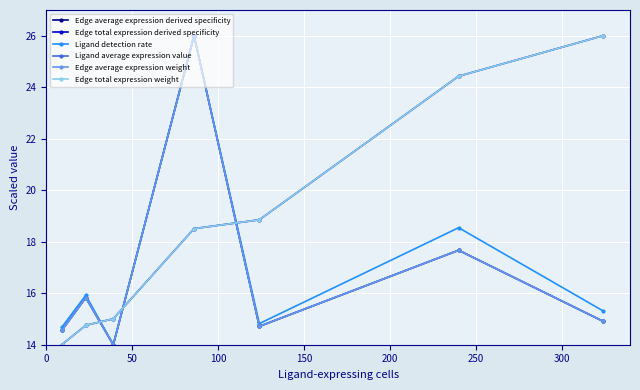

Is this an area chart (filled region under the line)?

No